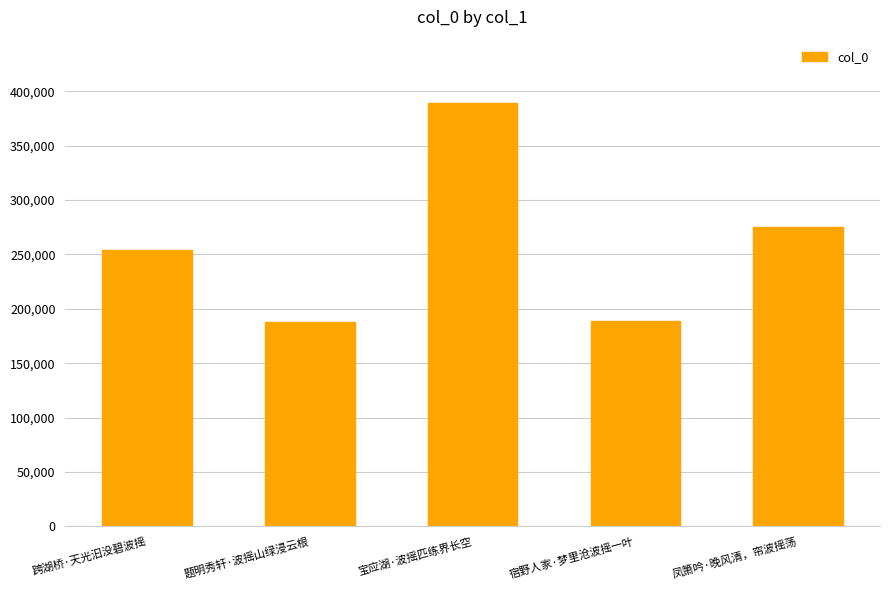

What position from the left is 题明秀轩·波摇山绿浸云根?

2